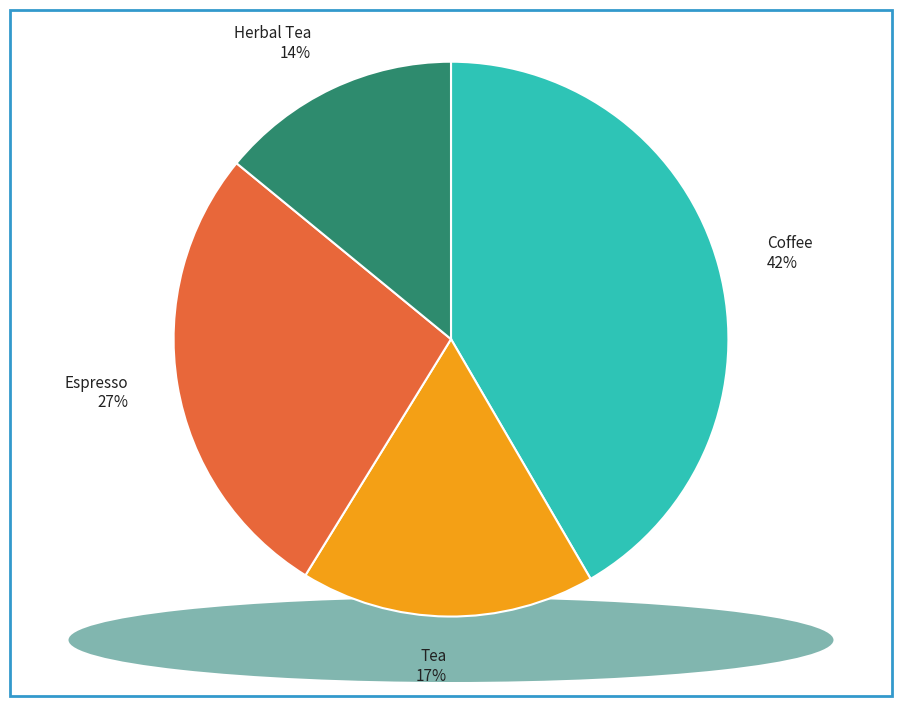

To the nearest percent, what is the difference between the Espresso 27% and Herbal Tea 14% slice percentages?

13%